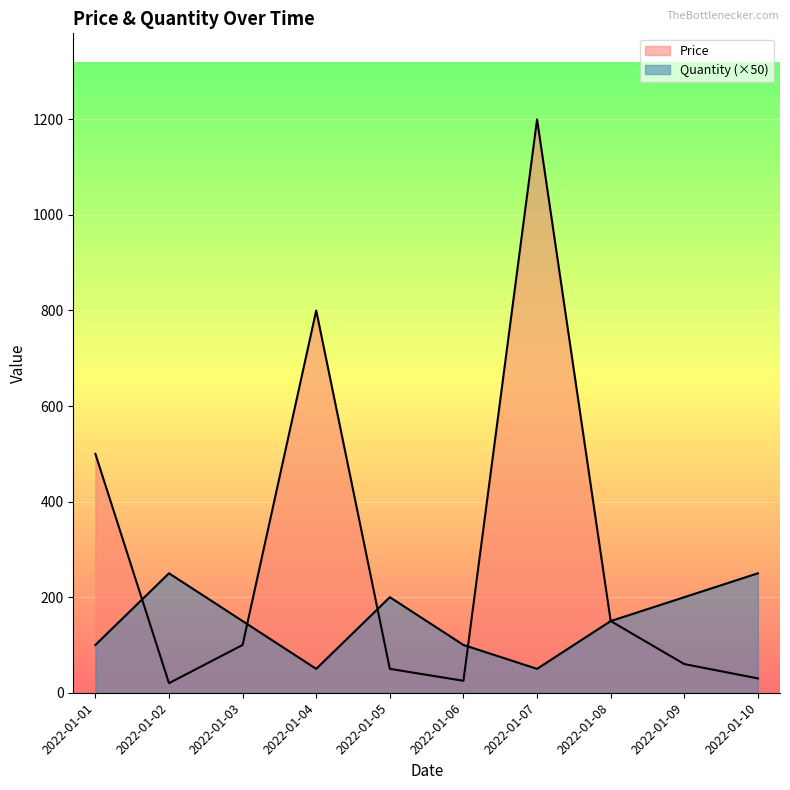

Is it true that Quantity equals 345 at 2022-01-02?

False